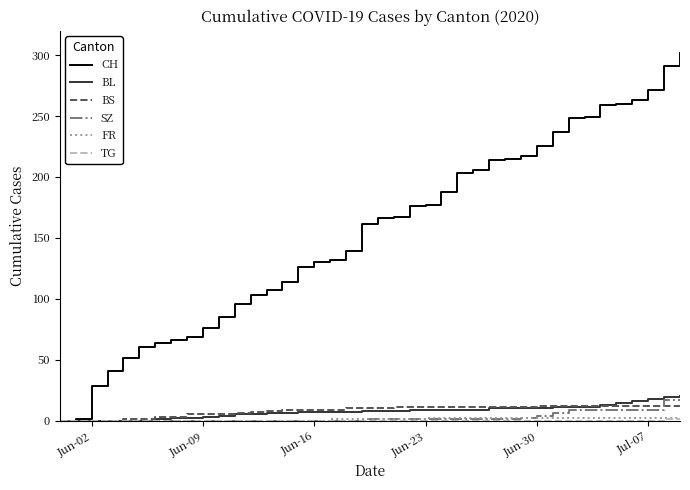

Which series has the largest total across all categories?

CH